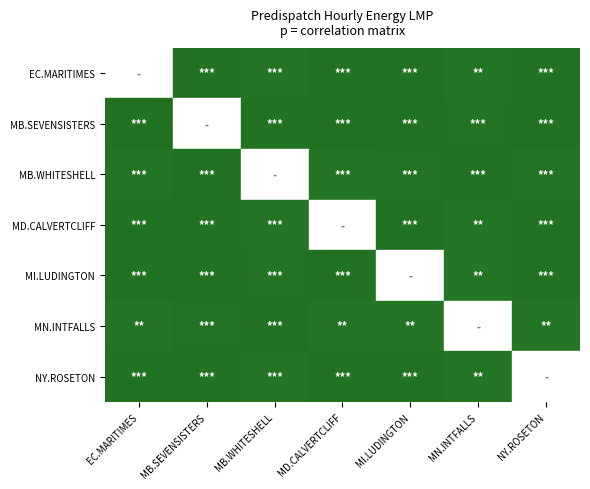

Count the number of categories in the chart.

7